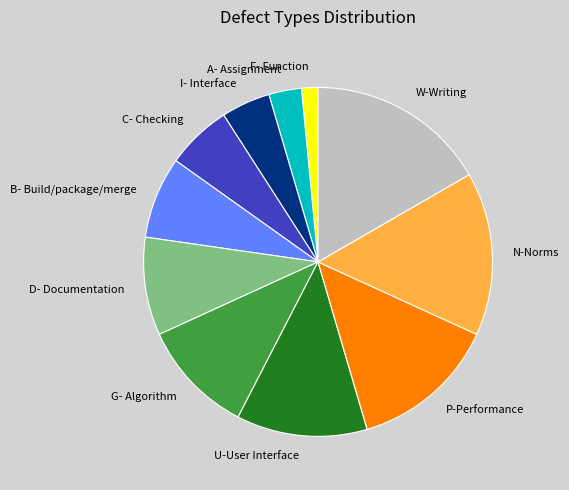

Is there a majority slice in this chart?

No